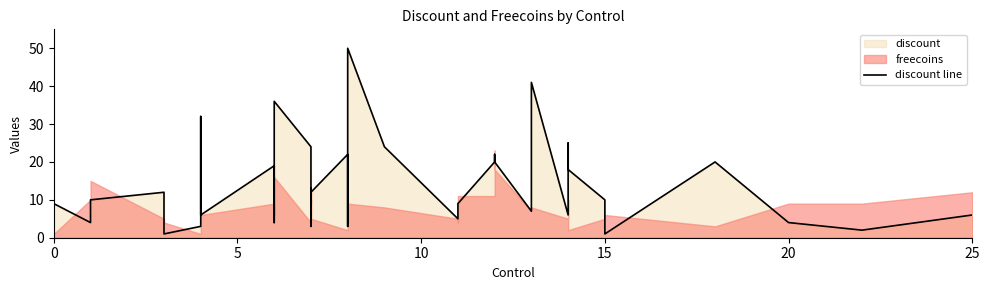

What is the label of the 25th point from the right?

15